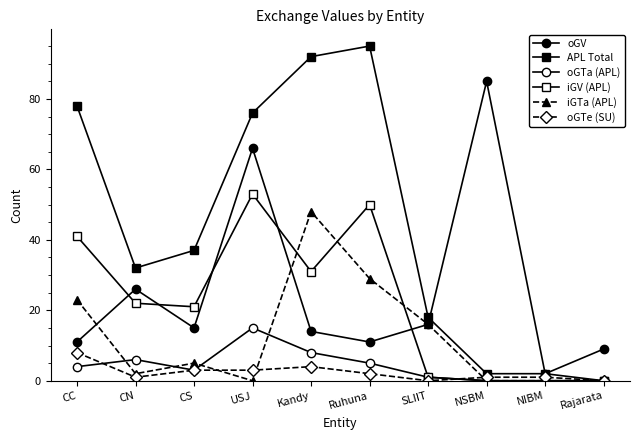

True or false: APL Total and iGTa (APL) cross at least once.

False